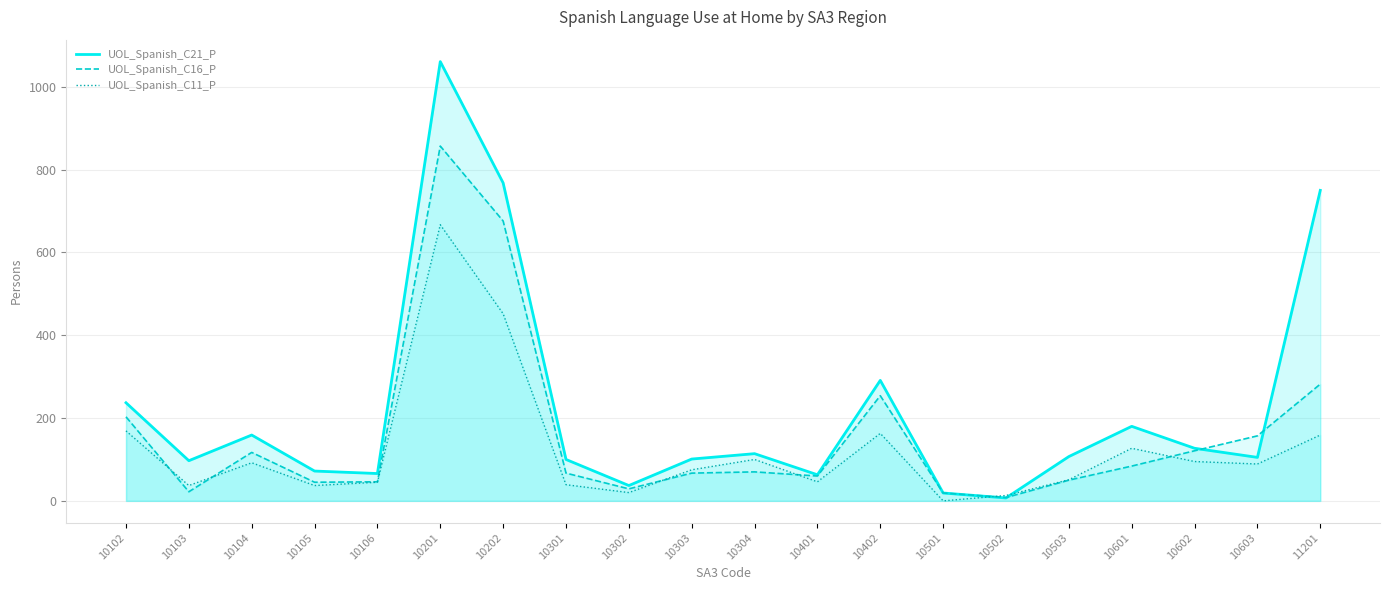

At which label is UOL_Spanish_C21_P_line closest to 534?

11201